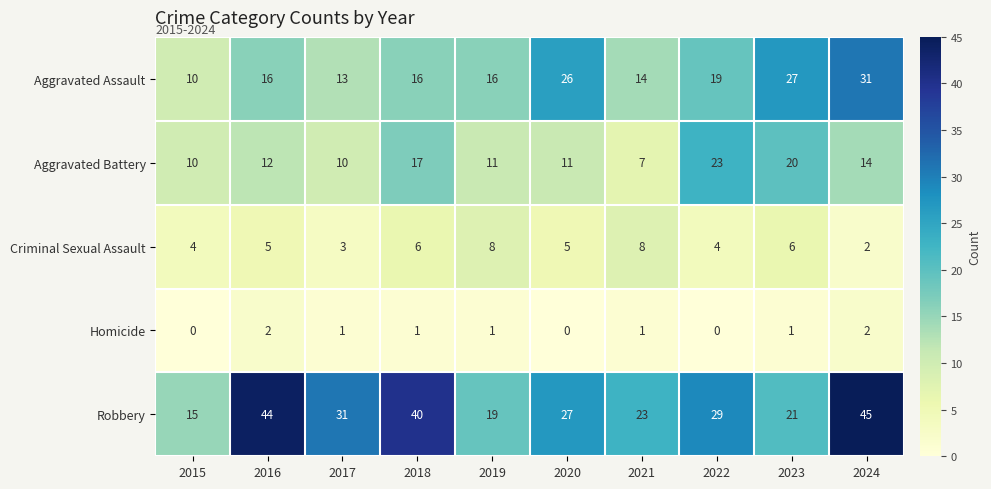

At how many categories does at least one series exceed 6?

10